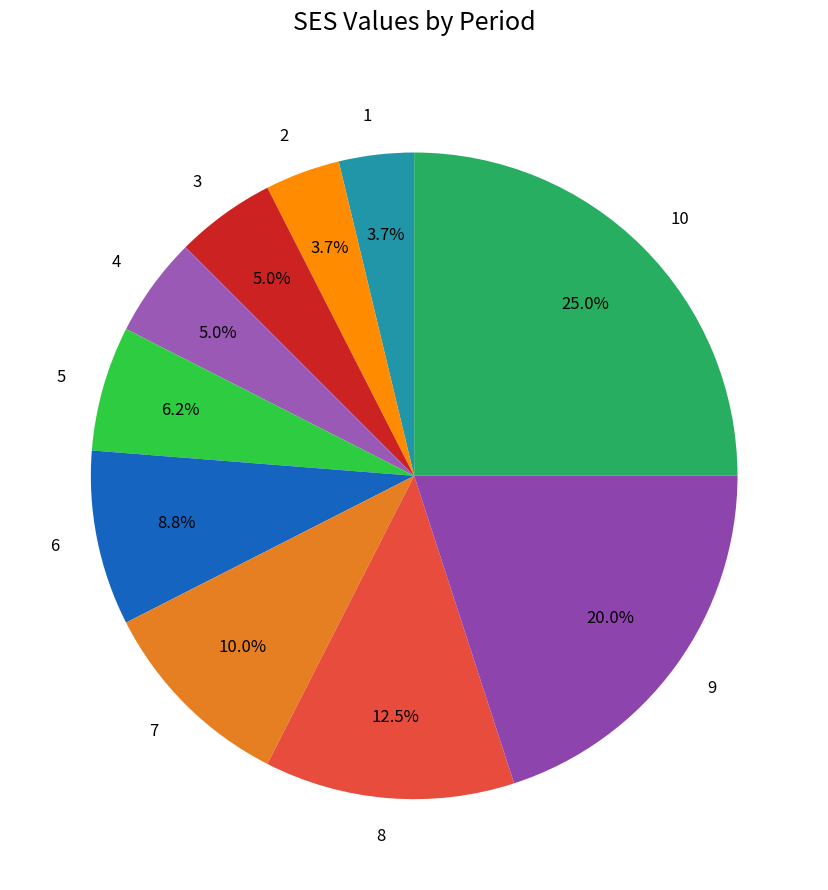

Which has a higher value, 4 or 6?

6